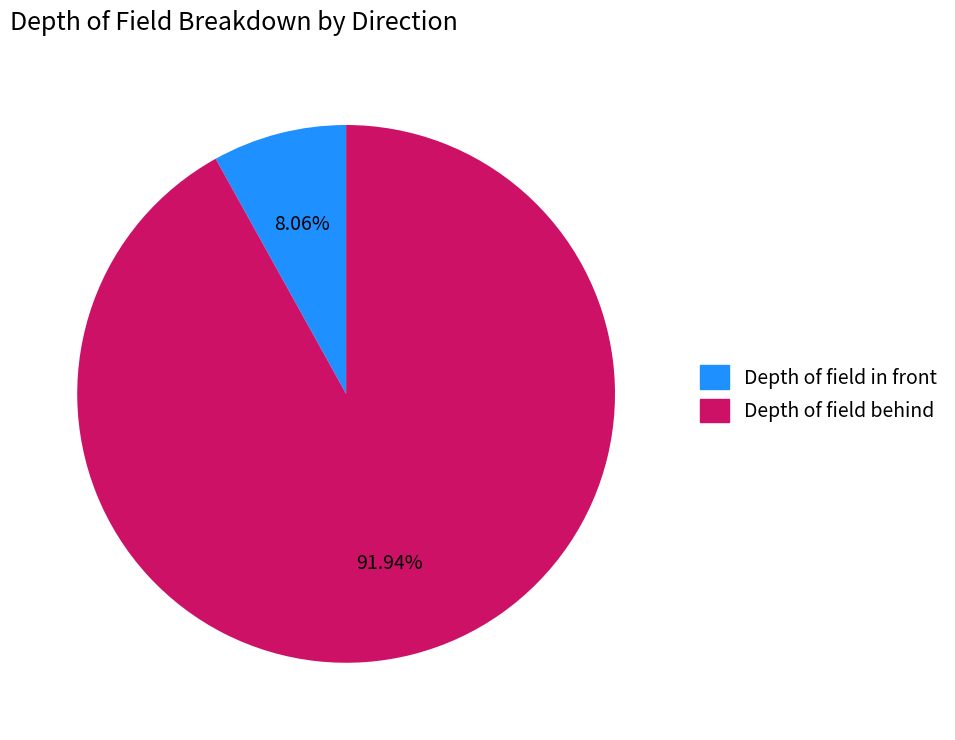

What portion of the pie excludes Depth of field in front?

91.9%